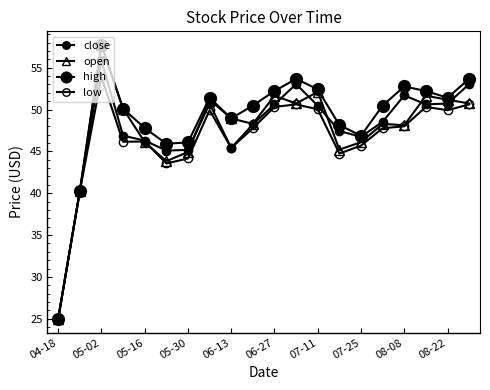

How many data points in low are less than 47?

9